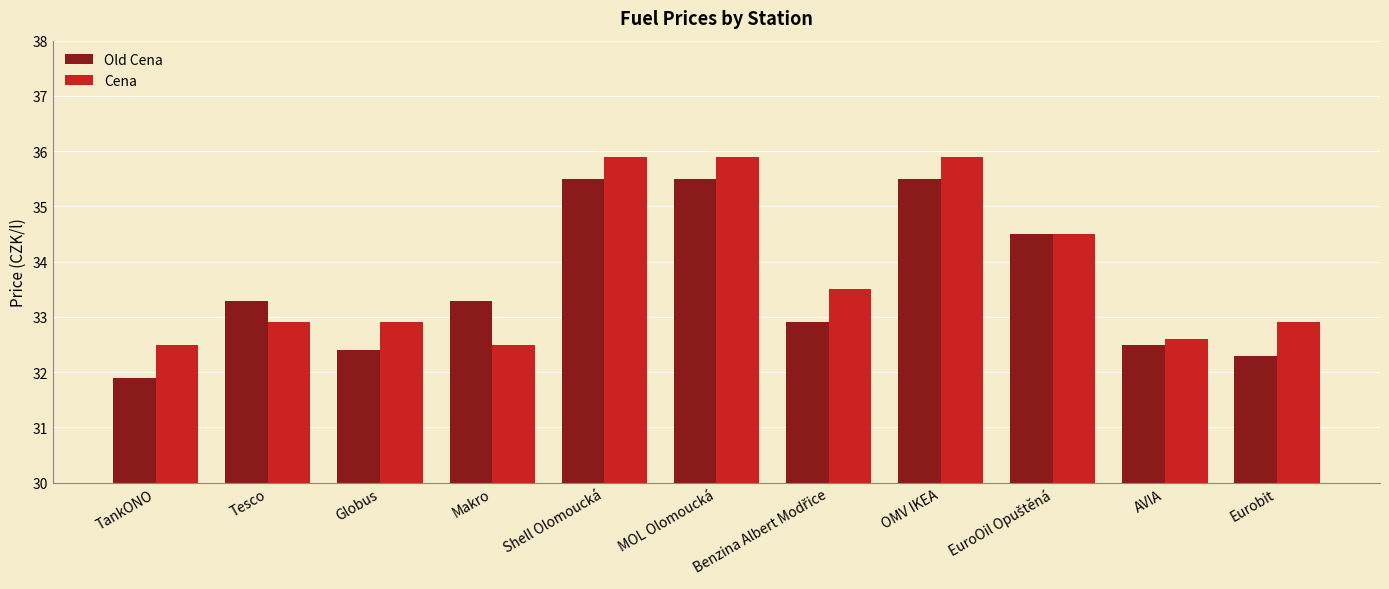

At how many categories does at least one series exceed 35?

3